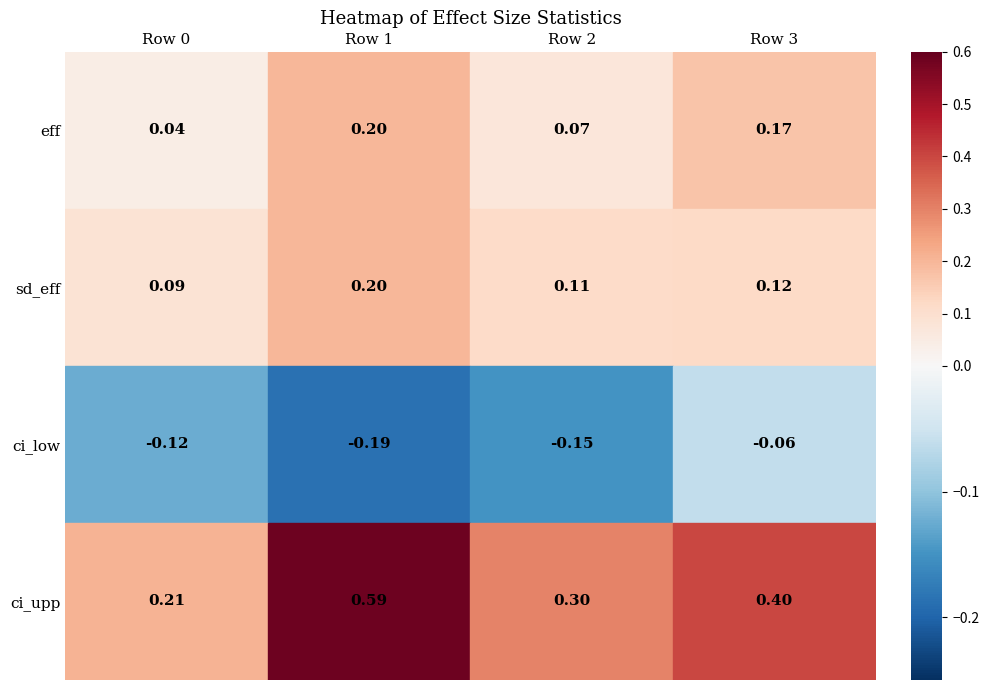

What is the greatest value displayed?

0.6